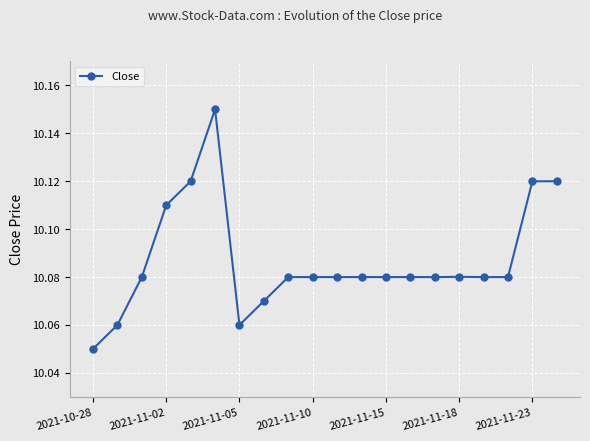

True or false: the data has more than 0 interior local peaks.

True